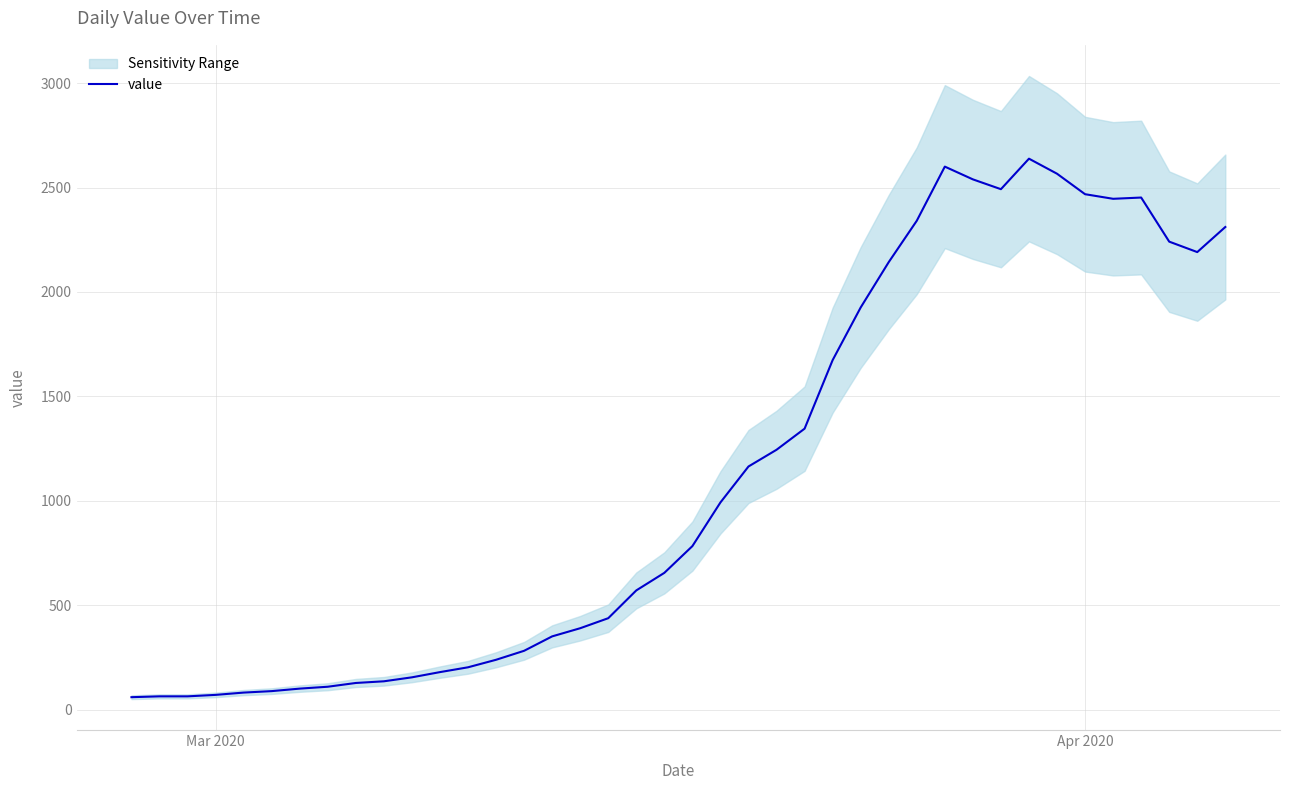

True or false: value has a value of 2468 at Apr 2020.

True